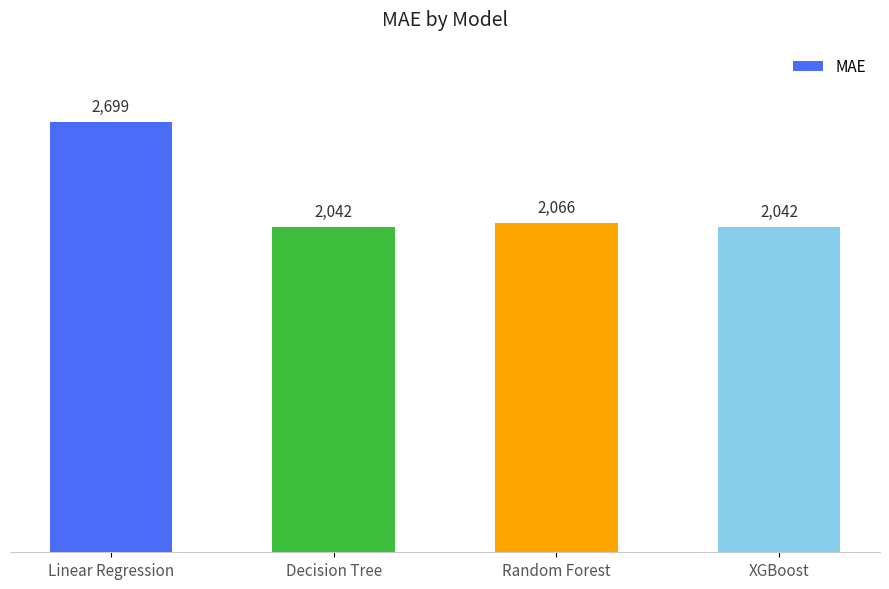

Where does the data first go above 2065?

Linear Regression